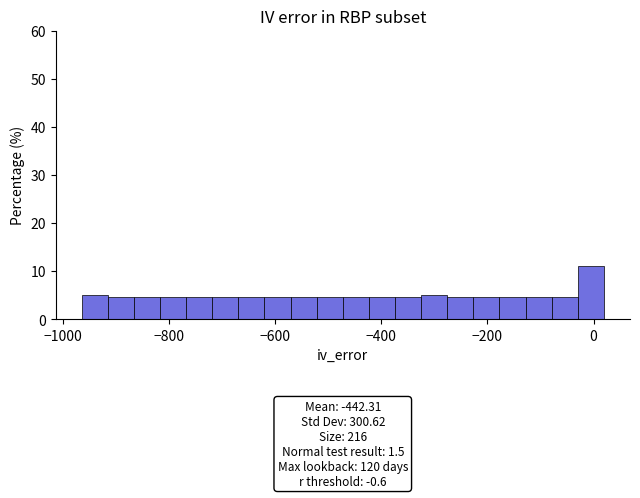

Read against the x-axis, roughly where is the centre of the tallest bar?

0